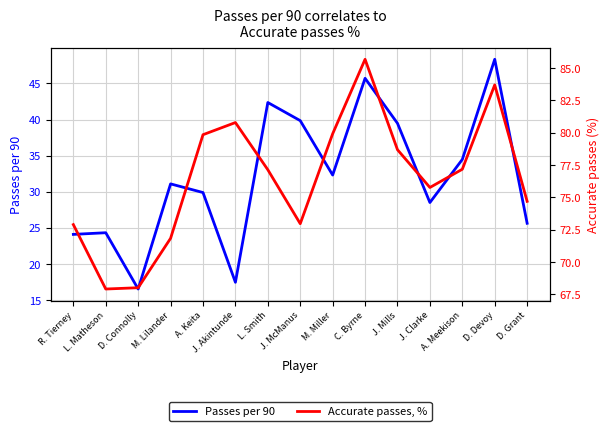

What is the minimum value for Accurate passes, %?

67.9